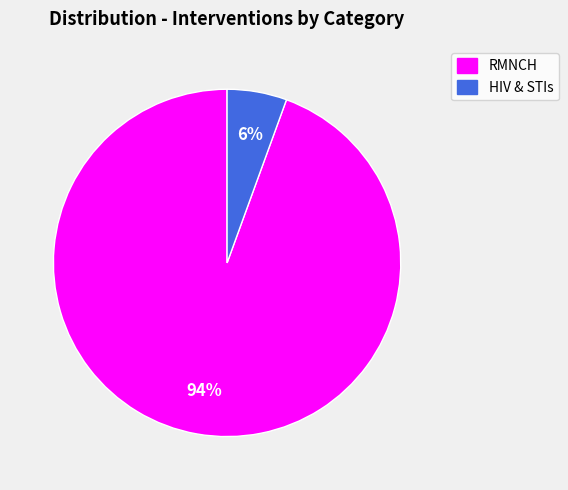

Count the number of slices in the pie.

2